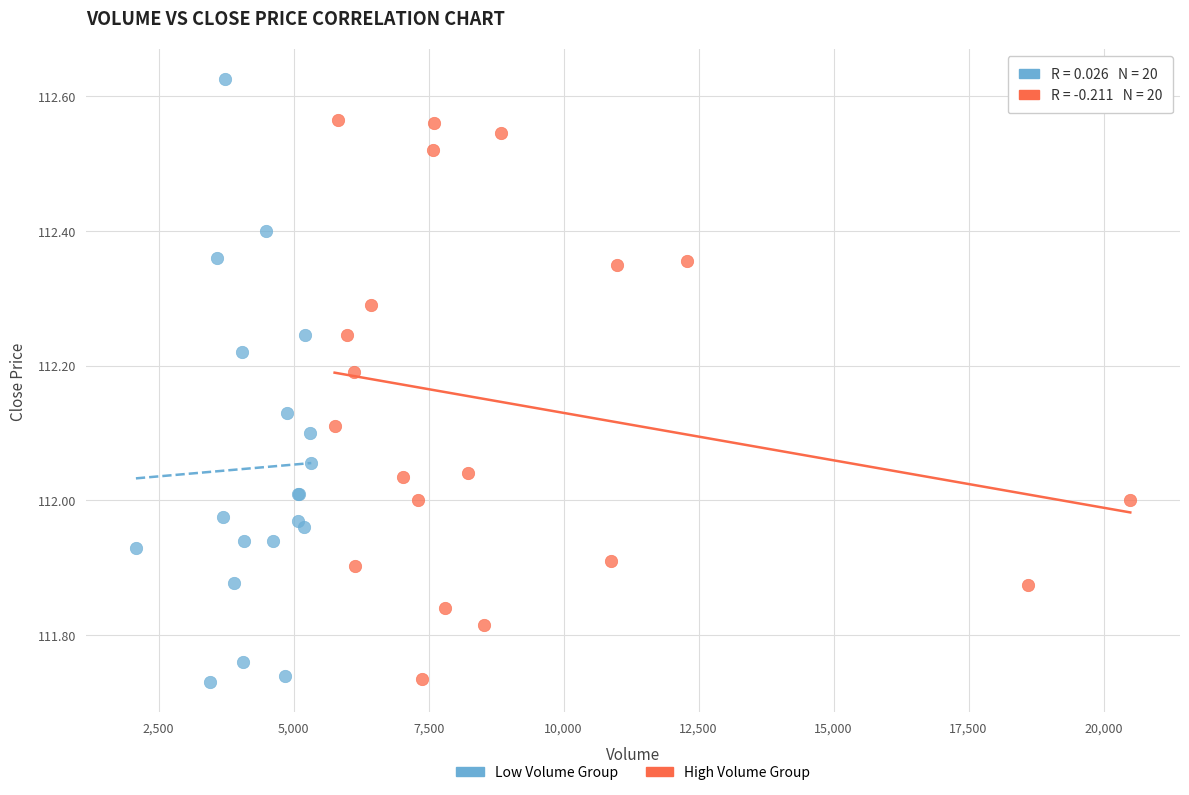

Which series contains the highest Y value?

Low Volume Group